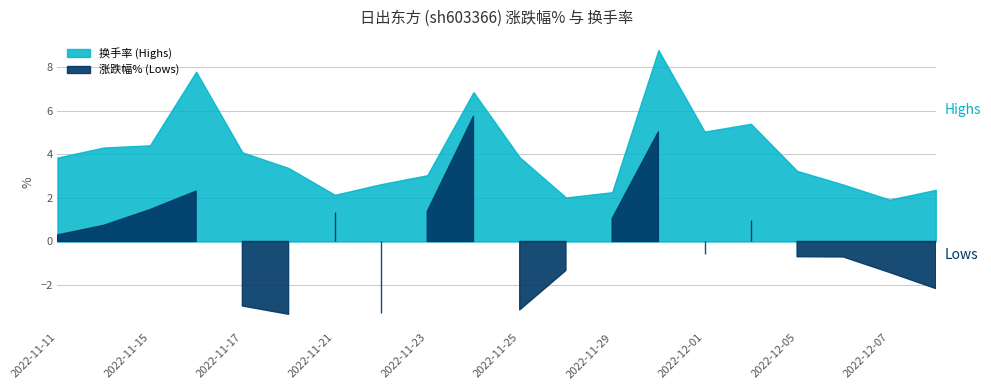

What is the difference between the highest and lowest values at 2022-12-06?

3.3